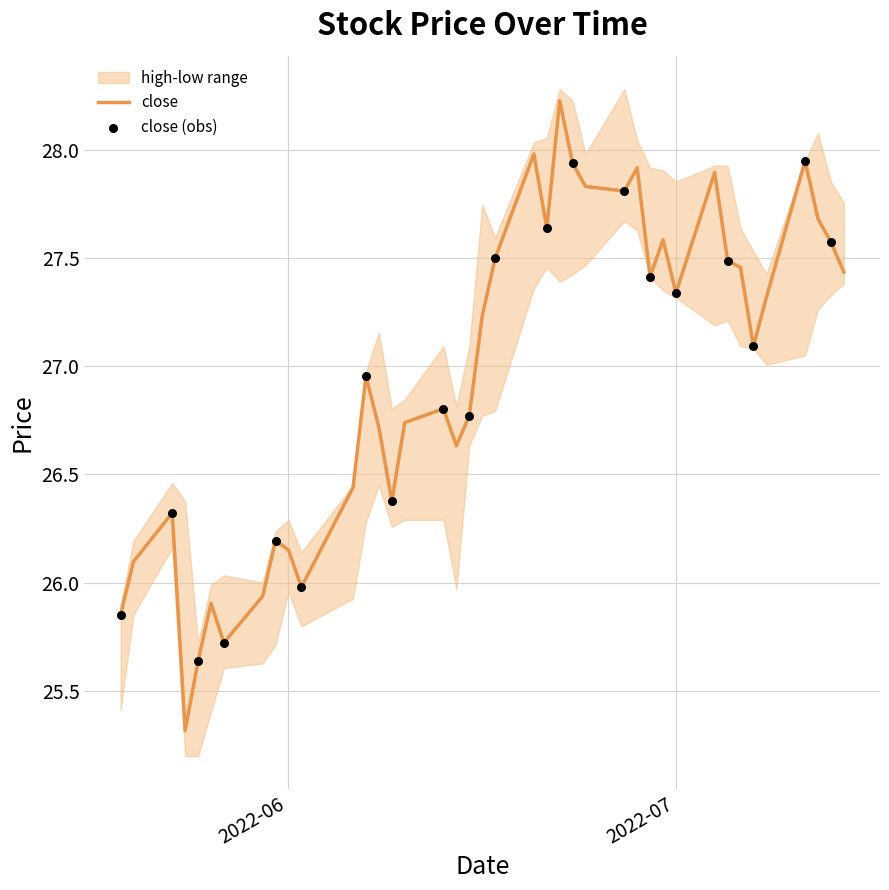

What is the total value across all series at 2022-07-01?

82.5